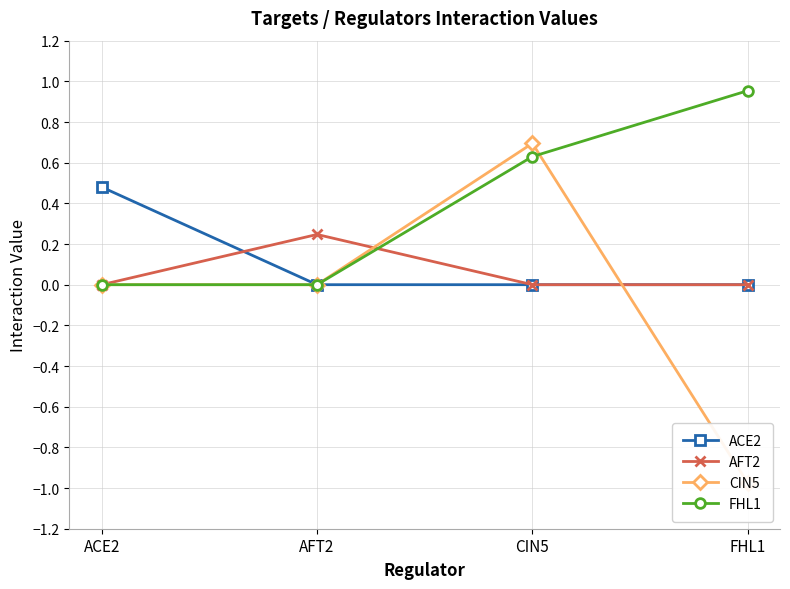

True or false: FHL1 has a value of 0.0 at ACE2.

True